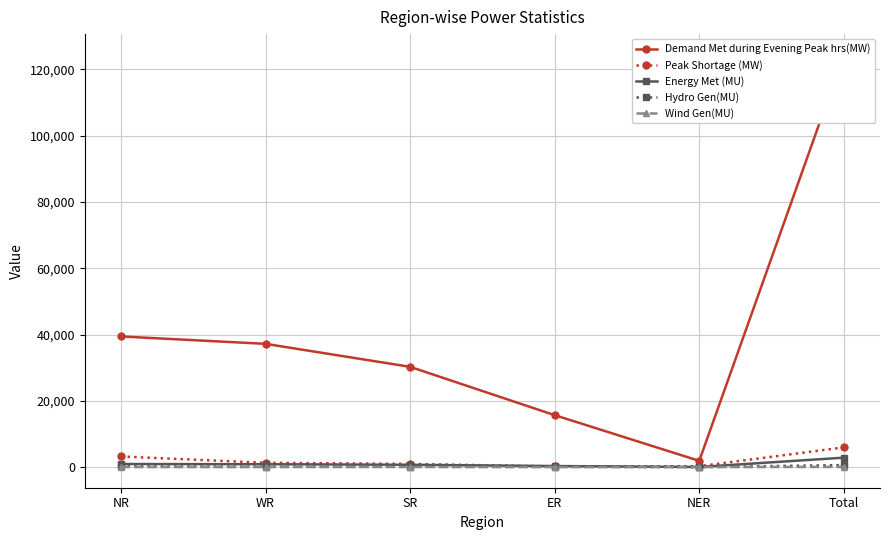

How many data points in Hydro Gen(MU) are less than 125?

3